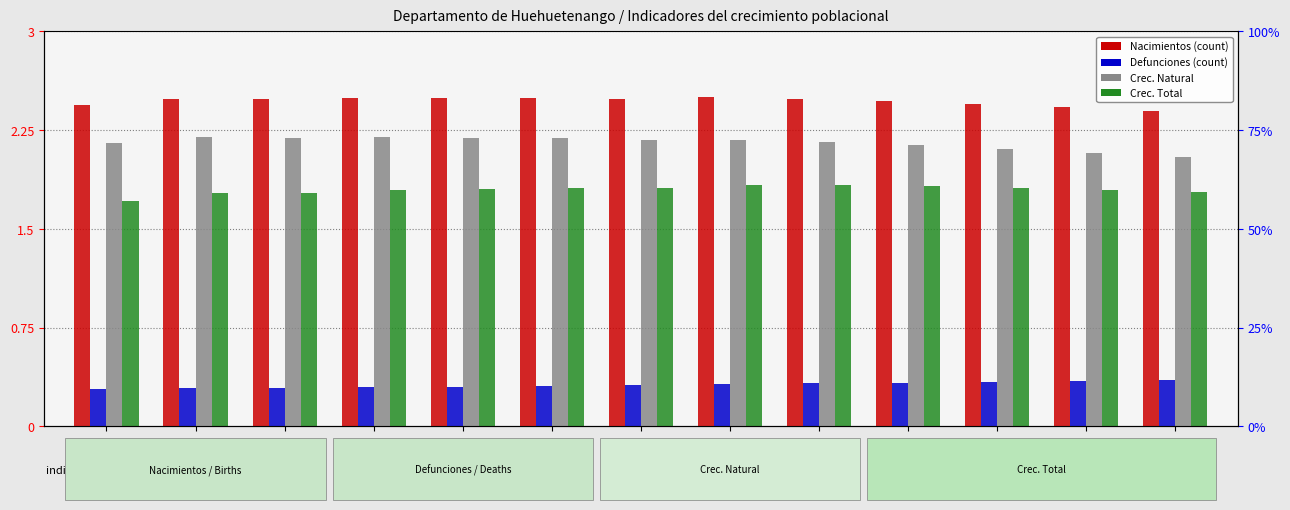

Are the bars horizontal?

No